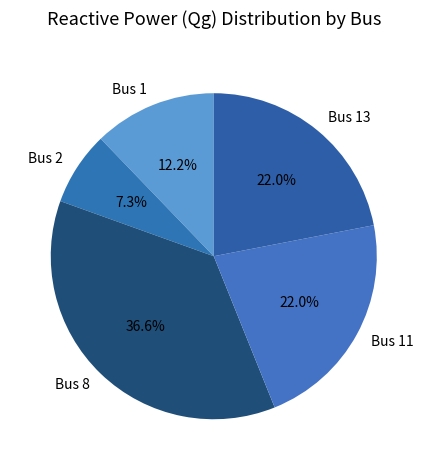

Which slice is the smallest?

Bus 2